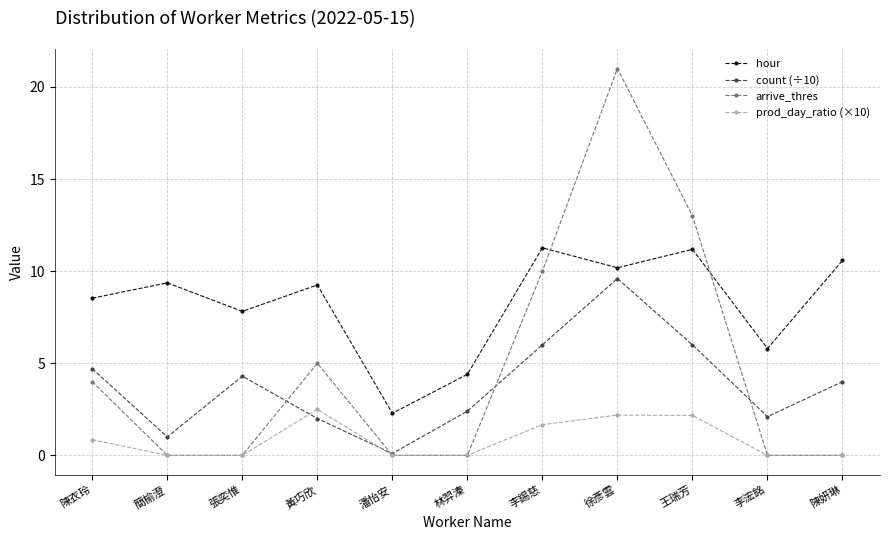

List the labels in order of prod_day_ratio (×10) value, largest first.

黃巧欣, 徐彥雲, 王瑞芳, 李錫慈, 陳衣玲, 簡榆澄, 張奕惟, 潘怡安, 林羿溱, 李浤銘, 陳妍琳